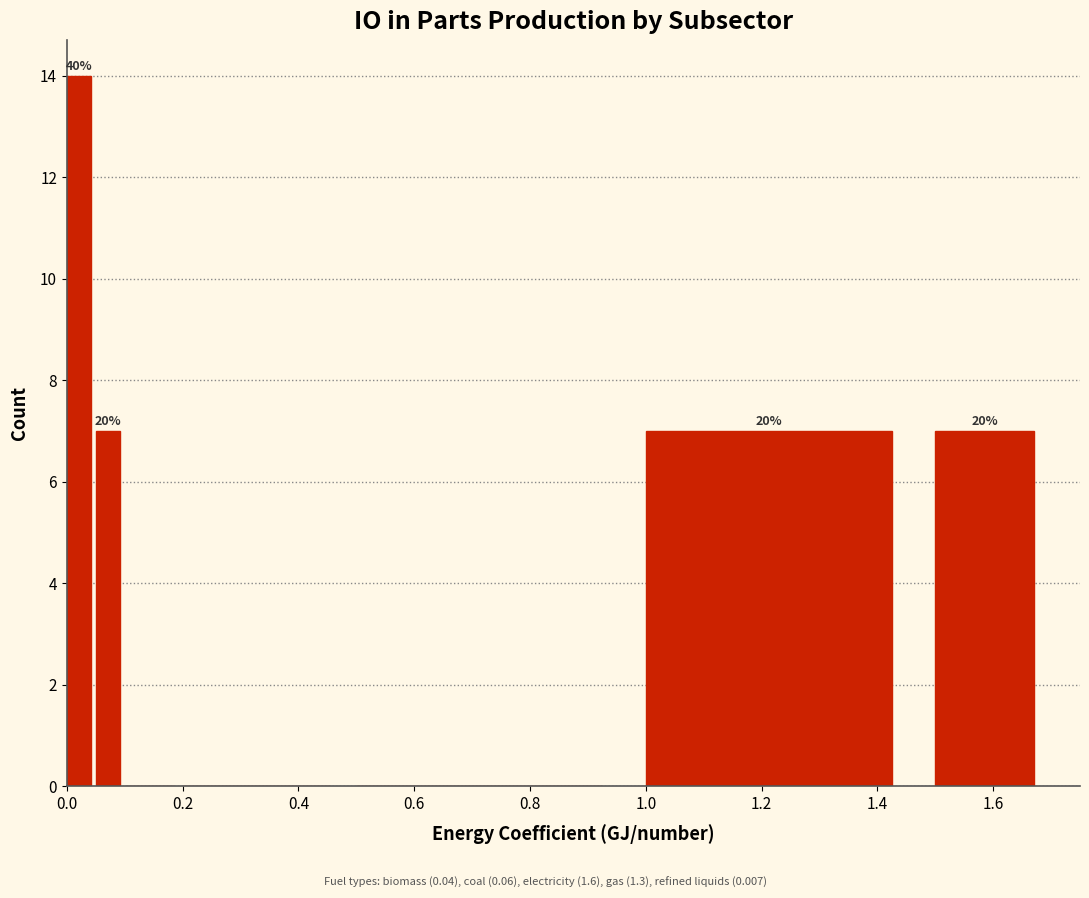

Read against the x-axis, roughly where is the centre of the tallest bar?

0.02